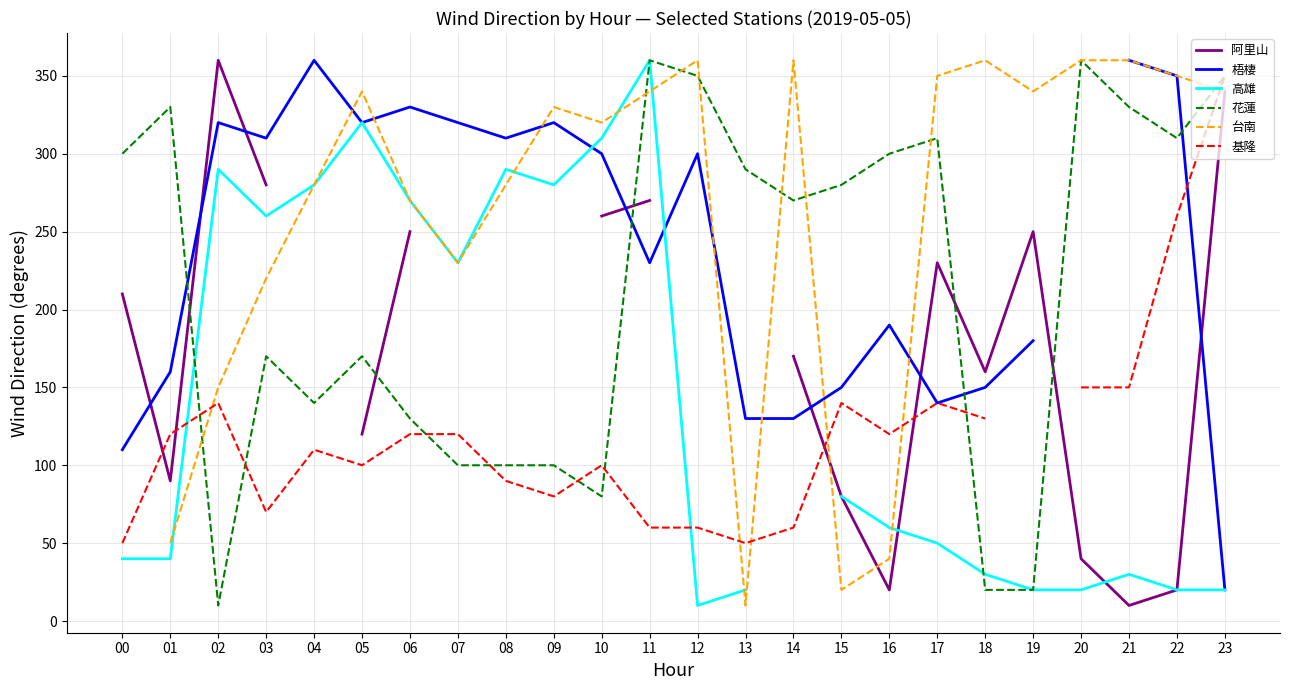

What is the value of the 台南 point at the 12th from the left?

340.0